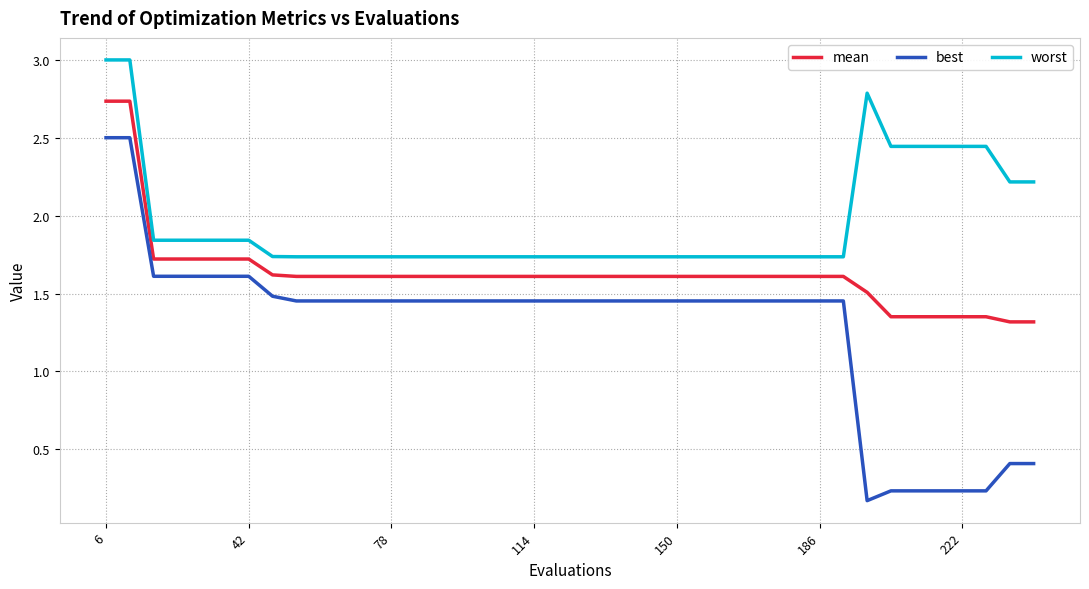

What is the highest value of the worst series?

3.0